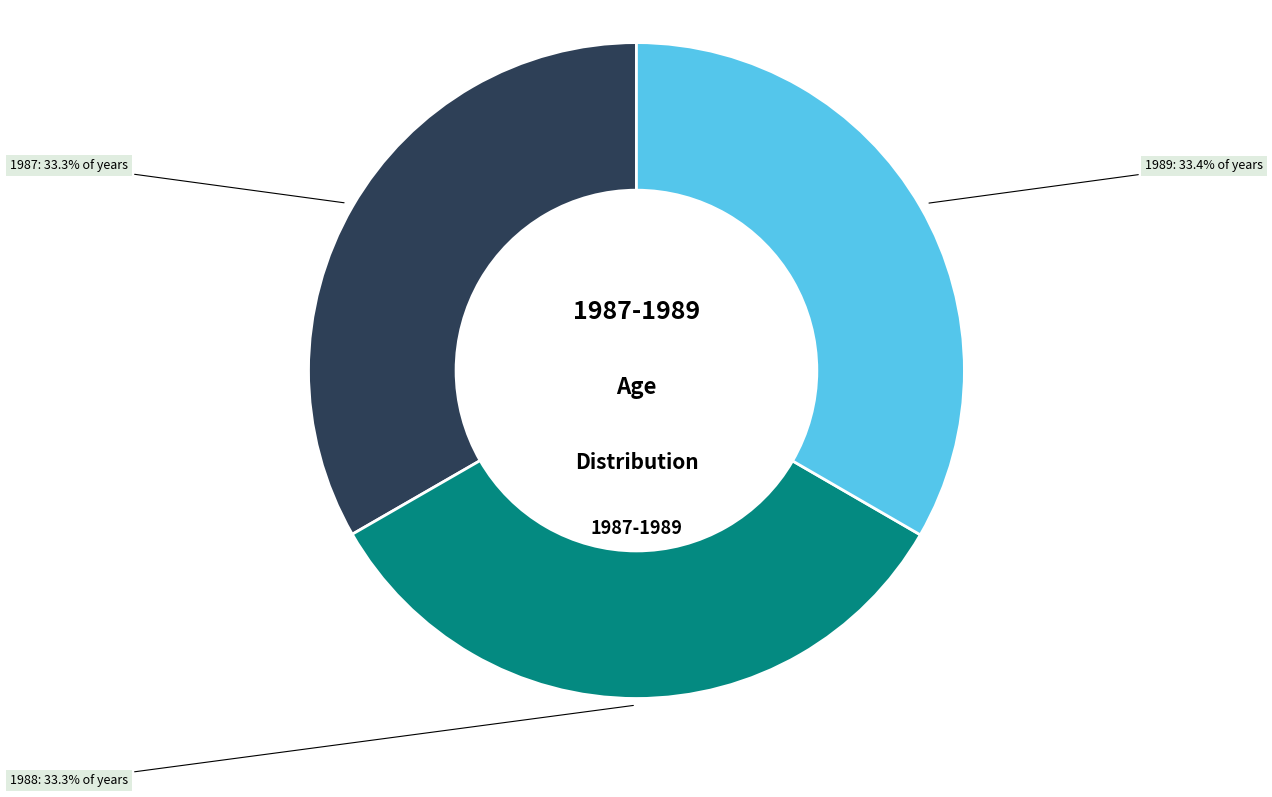

True or false: 1988 accounts for 41% of the total.

False